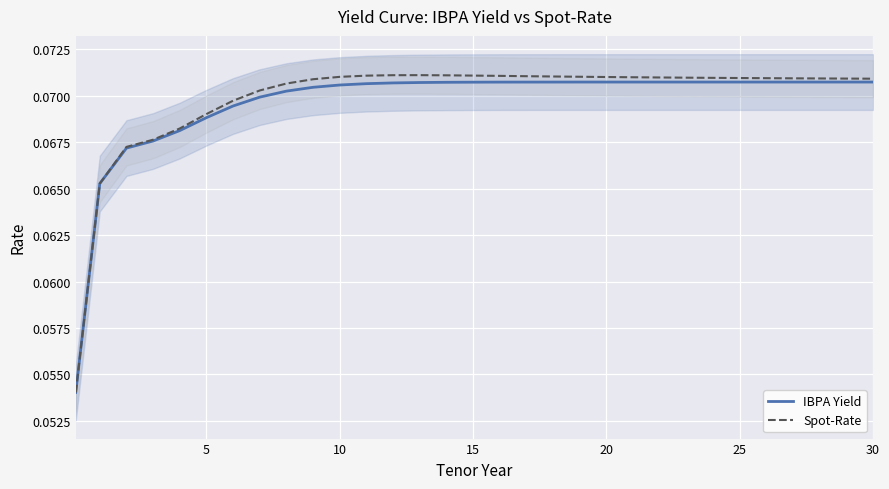

The value of IBPA Yield at 10 is 0.0. True or false?

False